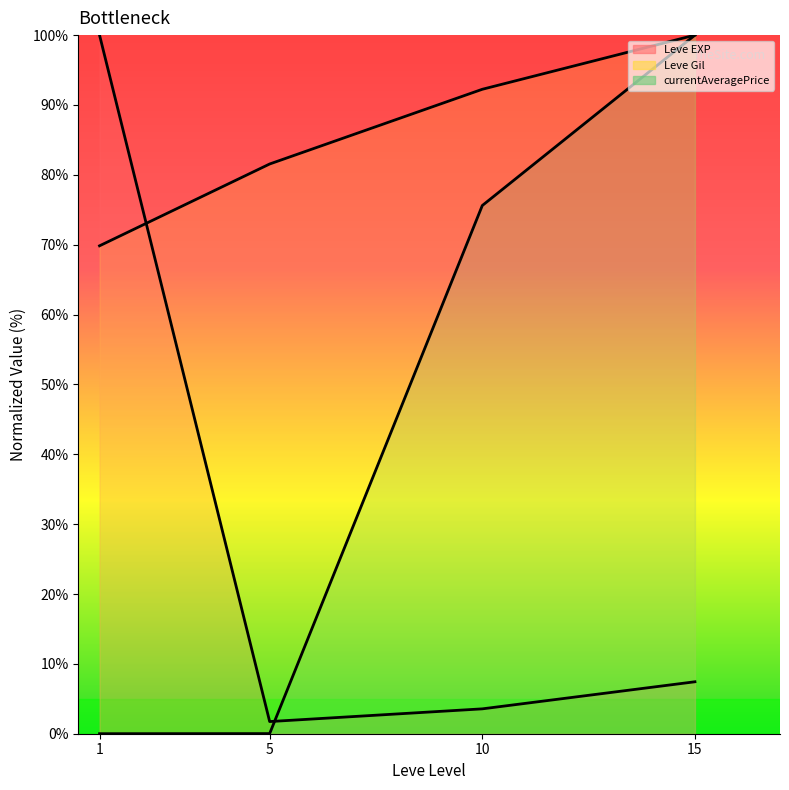

True or false: currentAveragePrice (line) and Leve EXP (line) cross at least once.

True